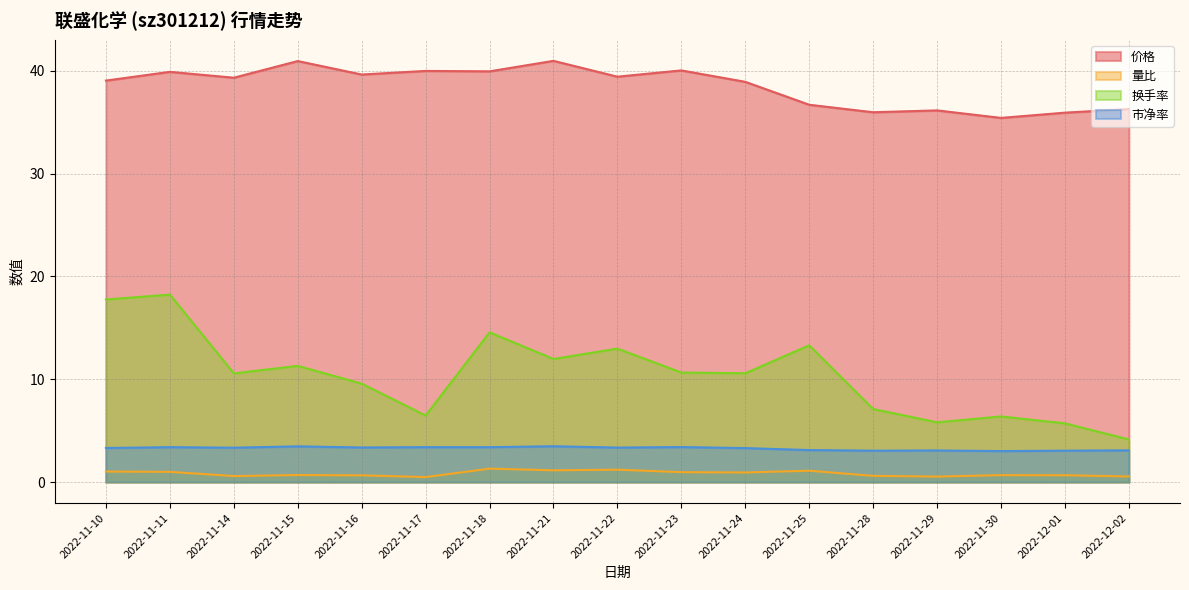

How many lines are shown in the chart?

4